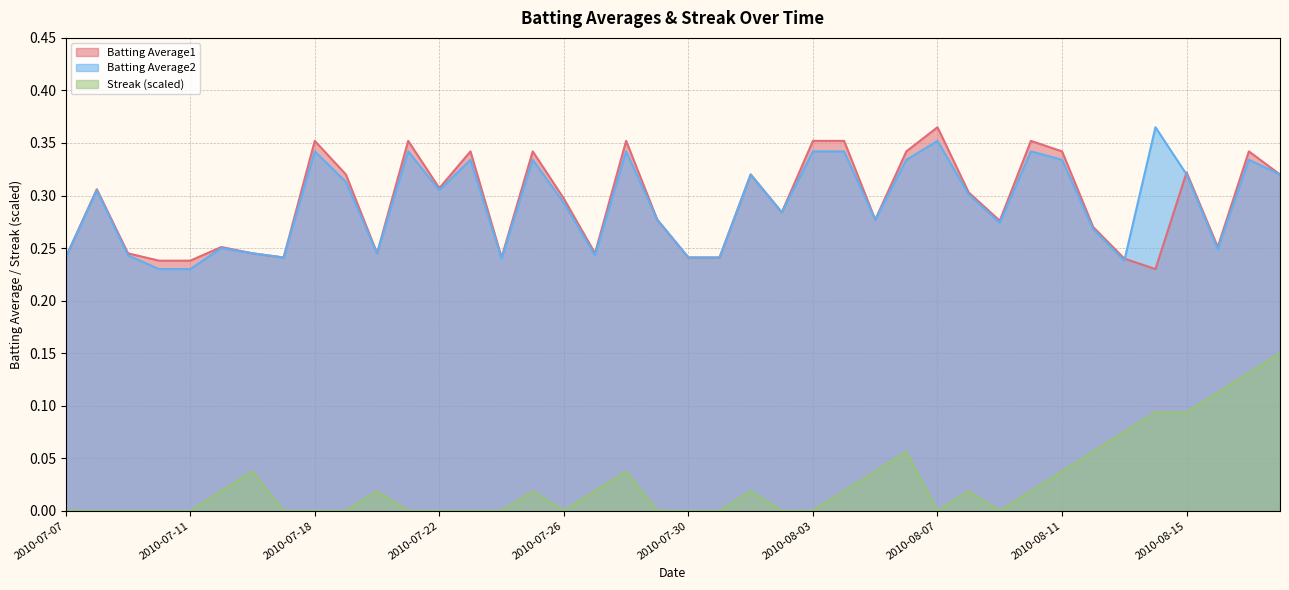

Reading left to right, transcribe all the data shown in this chart.

Batting Average1: 2010-07-07=0.2	2010-07-08=0.3	2010-07-09=0.2	2010-07-10=0.2	2010-07-11=0.2	2010-07-15=0.3	2010-07-16=0.2	2010-07-17=0.2	2010-07-18=0.4	2010-07-19=0.3	2010-07-20=0.2	2010-07-21=0.4	2010-07-22=0.3	2010-07-23=0.3	2010-07-24=0.2	2010-07-25=0.3	2010-07-26=0.3	2010-07-27=0.2	2010-07-28=0.4	2010-07-29=0.3	2010-07-30=0.2	2010-07-31=0.2	2010-08-01=0.3	2010-08-02=0.3	2010-08-03=0.4	2010-08-04=0.4	2010-08-05=0.3	2010-08-06=0.3	2010-08-07=0.4	2010-08-08=0.3	2010-08-09=0.3	2010-08-10=0.4	2010-08-11=0.3	2010-08-12=0.3	2010-08-13=0.2	2010-08-14=0.2	2010-08-15=0.3	2010-08-16=0.3	2010-08-17=0.3	2010-08-18=0.3
Batting Average2: 2010-07-07=0.2	2010-07-08=0.3	2010-07-09=0.2	2010-07-10=0.2	2010-07-11=0.2	2010-07-15=0.2	2010-07-16=0.2	2010-07-17=0.2	2010-07-18=0.3	2010-07-19=0.3	2010-07-20=0.2	2010-07-21=0.3	2010-07-22=0.3	2010-07-23=0.3	2010-07-24=0.2	2010-07-25=0.3	2010-07-26=0.3	2010-07-27=0.2	2010-07-28=0.3	2010-07-29=0.3	2010-07-30=0.2	2010-07-31=0.2	2010-08-01=0.3	2010-08-02=0.3	2010-08-03=0.3	2010-08-04=0.3	2010-08-05=0.3	2010-08-06=0.3	2010-08-07=0.4	2010-08-08=0.3	2010-08-09=0.3	2010-08-10=0.3	2010-08-11=0.3	2010-08-12=0.3	2010-08-13=0.2	2010-08-14=0.4	2010-08-15=0.3	2010-08-16=0.2	2010-08-17=0.3	2010-08-18=0.3
Streak: 2010-07-07=0.0	2010-07-08=0.0	2010-07-09=0.0	2010-07-10=0.0	2010-07-11=0.0	2010-07-15=0.0	2010-07-16=0.0	2010-07-17=0.0	2010-07-18=0.0	2010-07-19=0.0	2010-07-20=0.0	2010-07-21=0.0	2010-07-22=0.0	2010-07-23=0.0	2010-07-24=0.0	2010-07-25=0.0	2010-07-26=0.0	2010-07-27=0.0	2010-07-28=0.0	2010-07-29=0.0	2010-07-30=0.0	2010-07-31=0.0	2010-08-01=0.0	2010-08-02=0.0	2010-08-03=0.0	2010-08-04=0.0	2010-08-05=0.0	2010-08-06=0.1	2010-08-07=0.0	2010-08-08=0.0	2010-08-09=0.0	2010-08-10=0.0	2010-08-11=0.0	2010-08-12=0.1	2010-08-13=0.1	2010-08-14=0.1	2010-08-15=0.1	2010-08-16=0.1	2010-08-17=0.1	2010-08-18=0.1